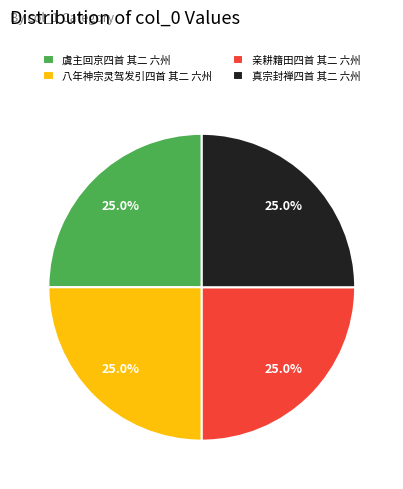

Does 八年神宗灵驾发引四首 其二 六州 represent more than half of the total?

No